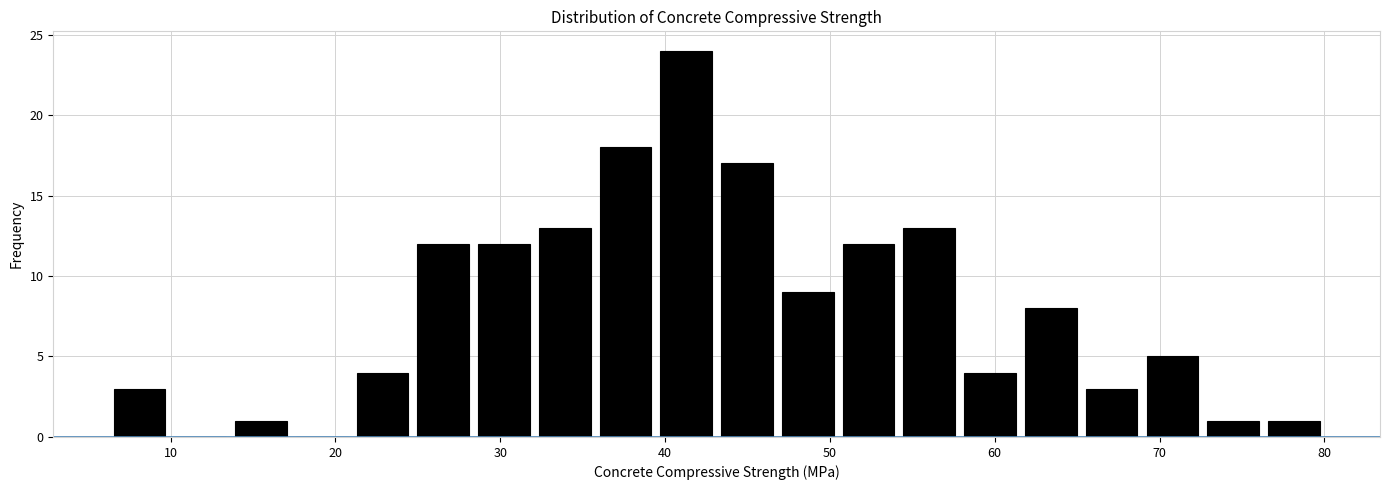

Around what value on the x-axis is the tallest bar? Give the approximate position of its centre, as read against the axis.

41